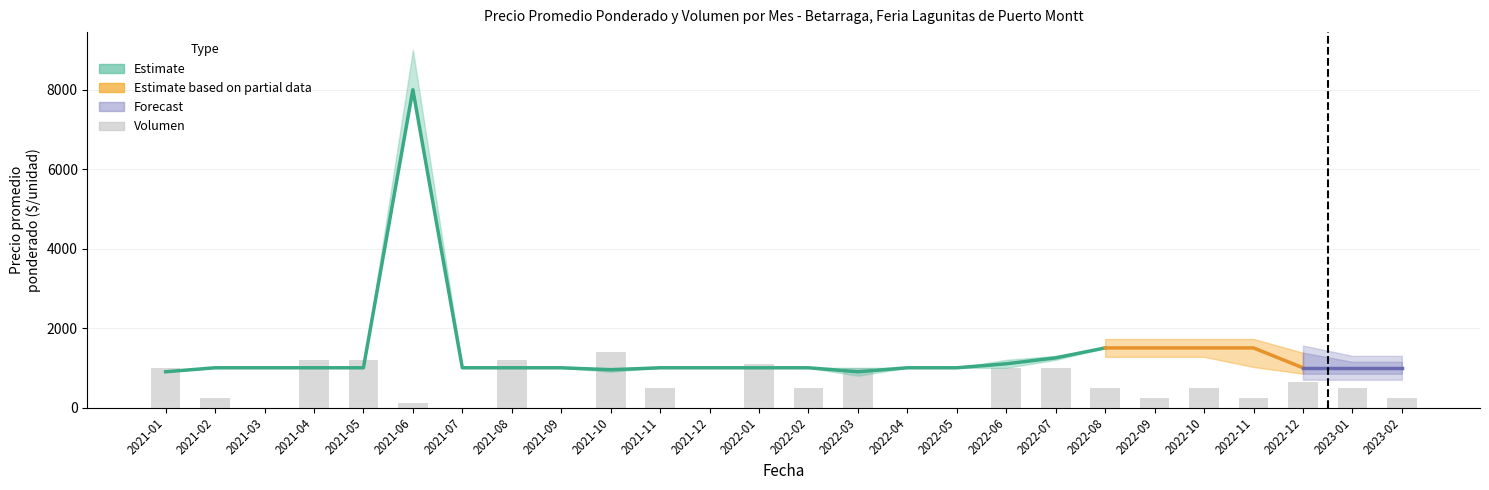

Reading left to right, transcribe all the data shown in this chart.

2021-01=1000	2021-02=250	2021-03=0	2021-04=1200	2021-05=1200	2021-06=120	2021-07=0	2021-08=1200	2021-09=0	2021-10=1400	2021-11=500	2021-12=0	2022-01=1100	2022-02=500	2022-03=1000	2022-04=0	2022-05=0	2022-06=1000	2022-07=1000	2022-08=500	2022-09=250	2022-10=500	2022-11=250	2022-12=650	2023-01=500	2023-02=250